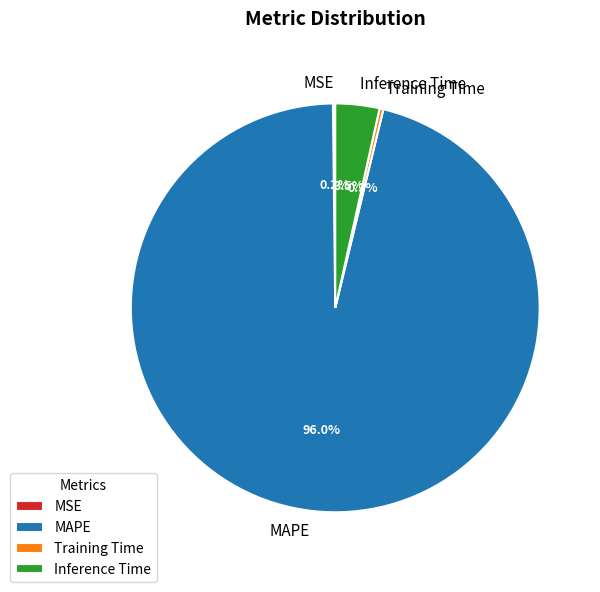

Is there any slice that represents more than half of the pie?

Yes